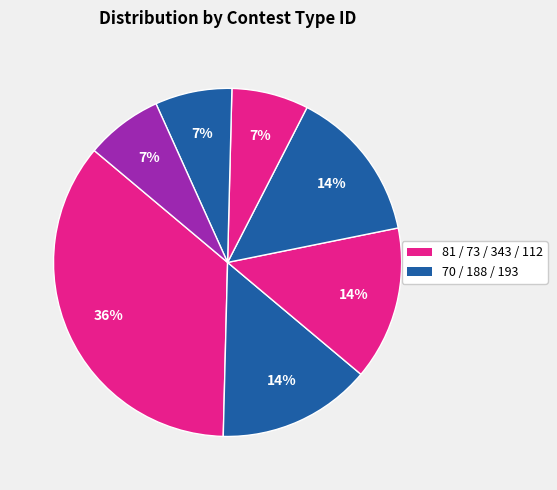

How many segments does this pie chart have?

7